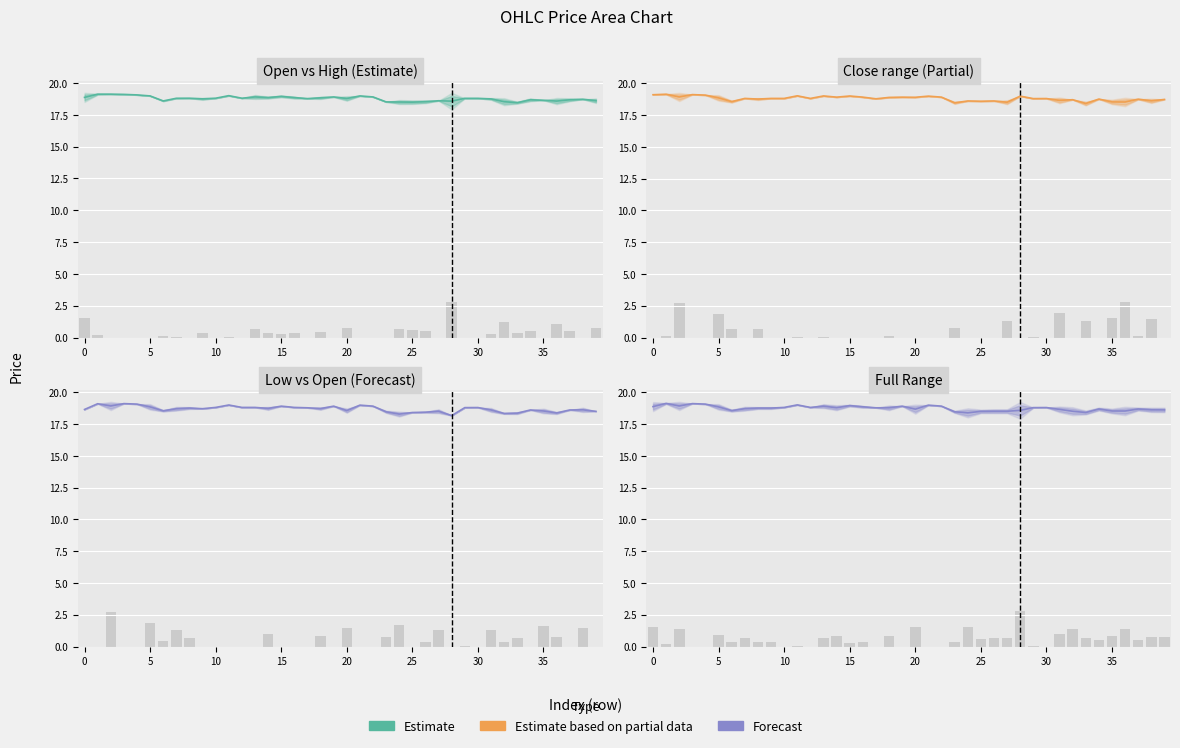

What is the spread (max minus min) of values at 39?

0.2